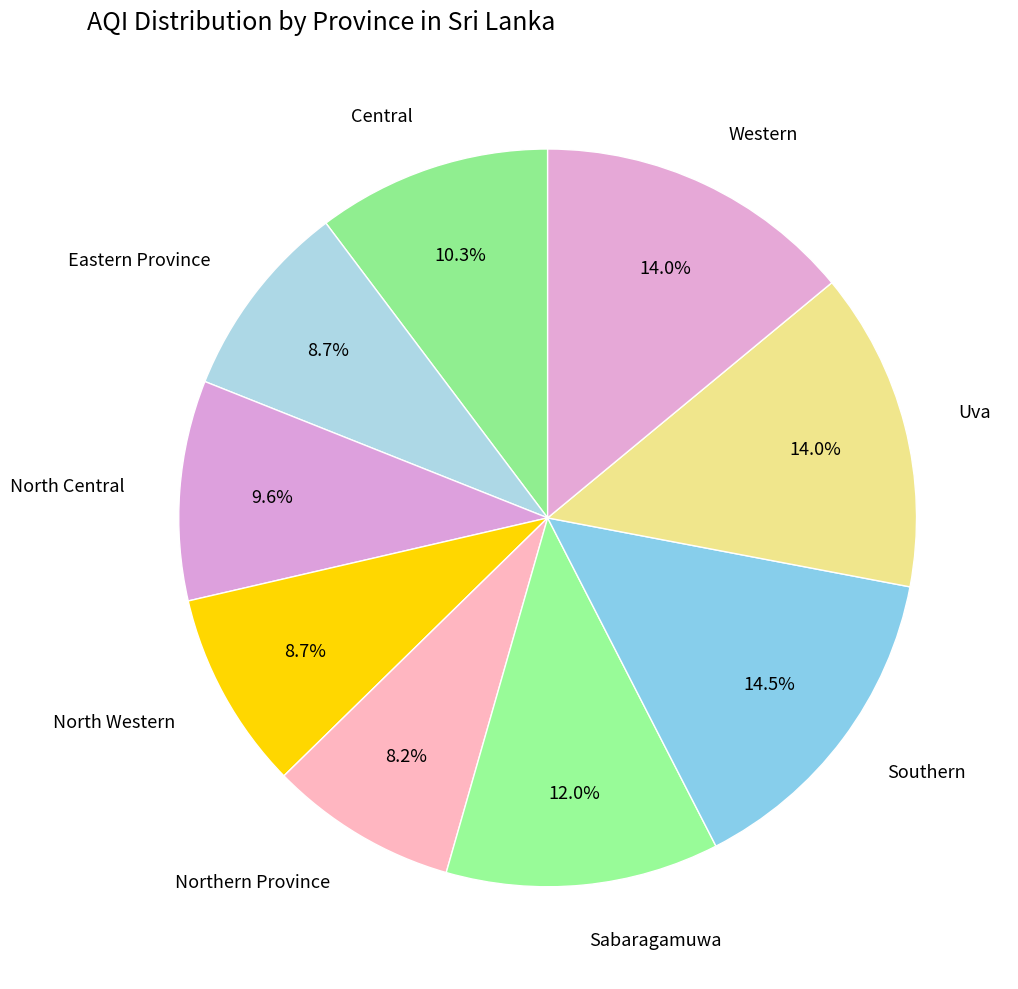

Is there a majority slice in this chart?

No